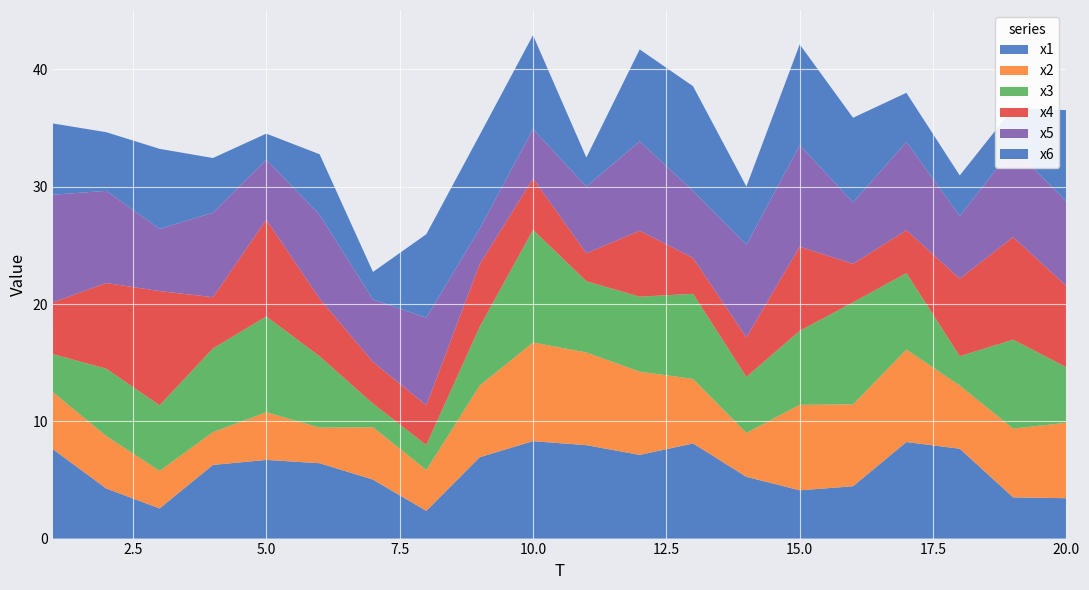

Reading right to left, extract all data points from this chart.

x1: 20=3.4	19=3.5	18=7.7	17=8.2	16=4.5	15=4.1	14=5.3	13=8.1	12=7.1	11=8.0	10=8.3	9=6.9	8=2.4	7=5.0	6=6.4	5=6.7	4=6.3	3=2.6	2=4.3	1=7.6
x2: 20=6.4	19=5.9	18=5.4	17=7.9	16=7.0	15=7.3	14=3.7	13=5.5	12=7.1	11=7.9	10=8.4	9=6.1	8=3.5	7=4.5	6=3.0	5=4.1	4=2.8	3=3.2	2=4.5	1=4.9
x3: 20=4.7	19=7.6	18=2.5	17=6.5	16=8.7	15=6.3	14=4.8	13=7.3	12=6.4	11=6.1	10=9.6	9=5.0	8=2.1	7=2.0	6=6.1	5=8.2	4=7.1	3=5.6	2=5.7	1=3.2
x4: 20=6.9	19=8.7	18=6.6	17=3.7	16=3.3	15=7.2	14=3.4	13=3.0	12=5.6	11=2.4	10=4.4	9=5.3	8=3.4	7=3.6	6=4.9	5=8.2	4=4.4	3=9.7	2=7.3	1=4.4
x5: 20=7.2	19=7.6	18=5.3	17=7.5	16=5.2	15=8.7	14=7.9	13=5.7	12=7.6	11=5.7	10=4.2	9=3.0	8=7.5	7=5.3	6=7.2	5=5.1	4=7.2	3=5.3	2=7.9	1=9.2
x6: 20=7.8	19=3.4	18=3.5	17=4.2	16=7.2	15=8.6	14=5.0	13=8.9	12=7.8	11=2.5	10=8.0	9=8.0	8=7.1	7=2.4	6=5.2	5=2.2	4=4.7	3=6.8	2=5.0	1=6.1